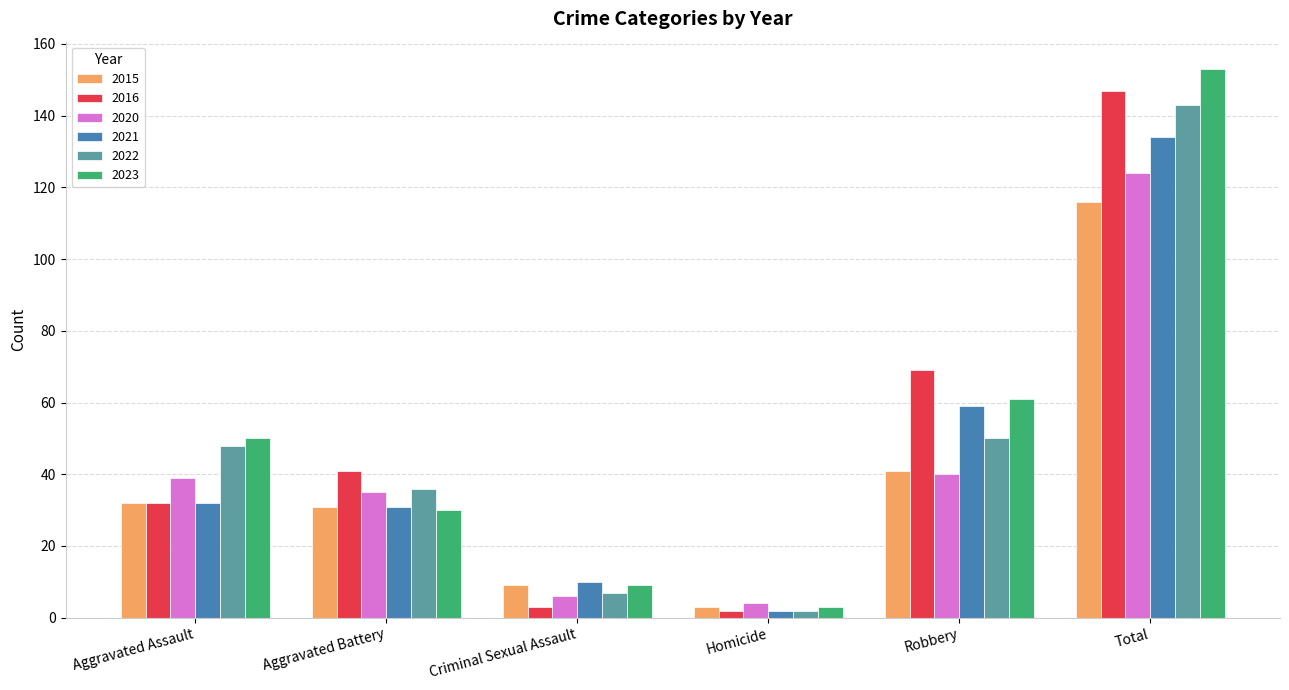

Does the chart contain any negative values?

No